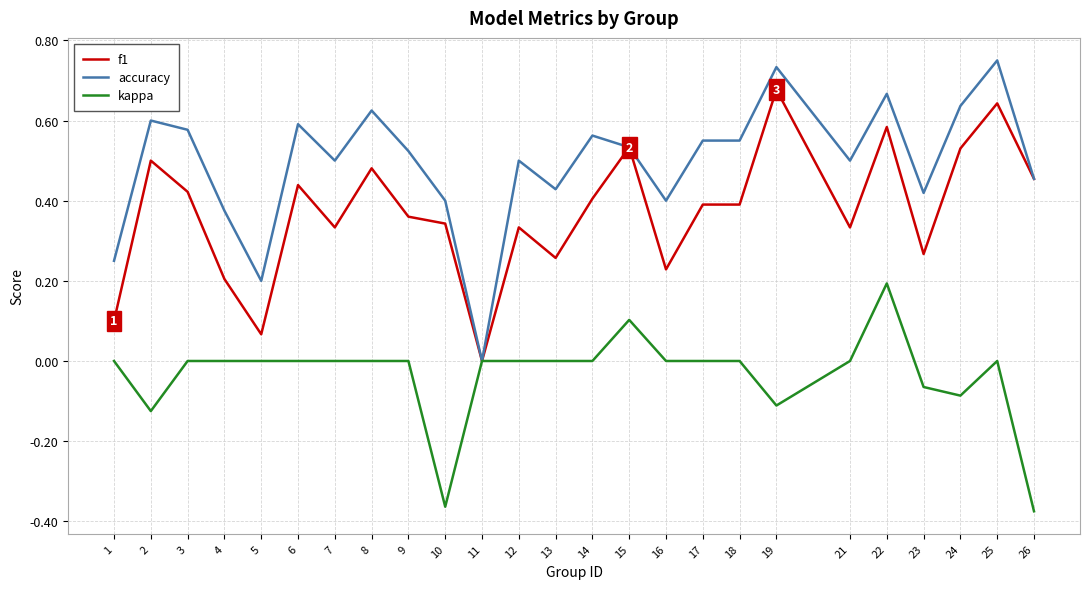

The accuracy series shows 0.3 at 15. True or false?

False